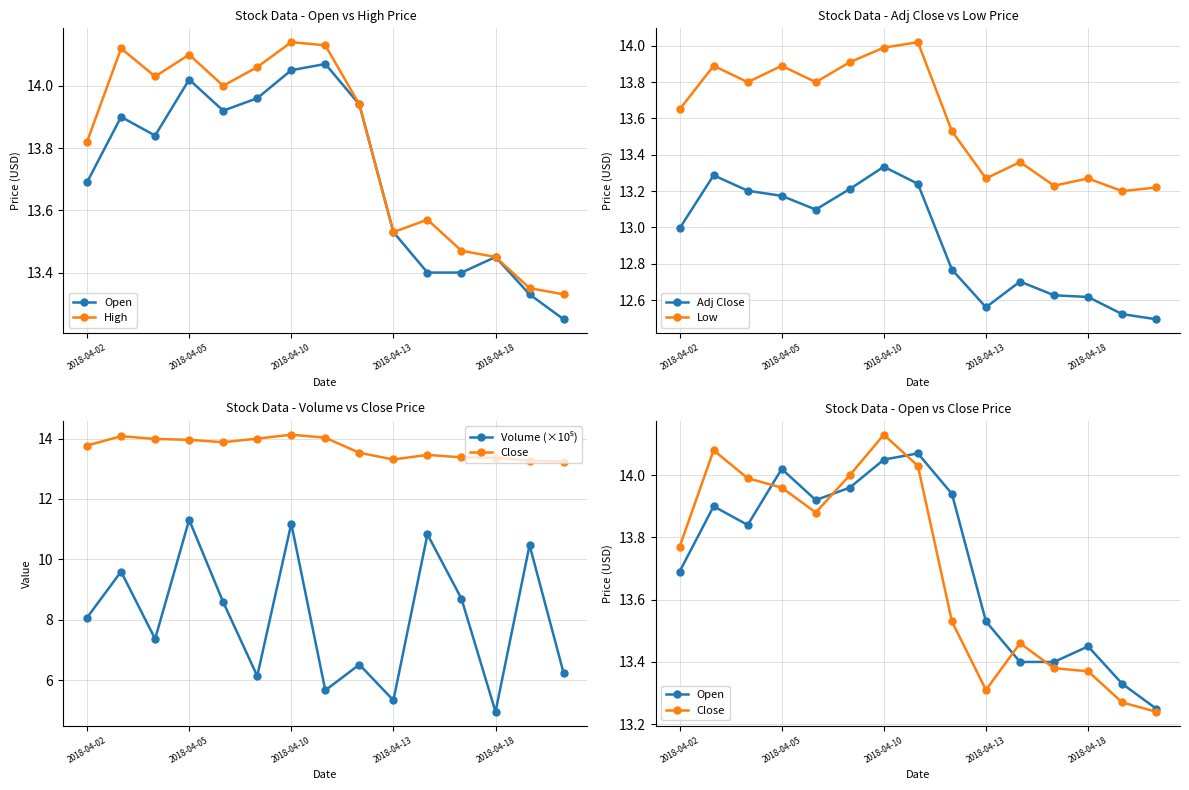

Is it true that Adj Close equals 17.5 at 2018-04-18?

False